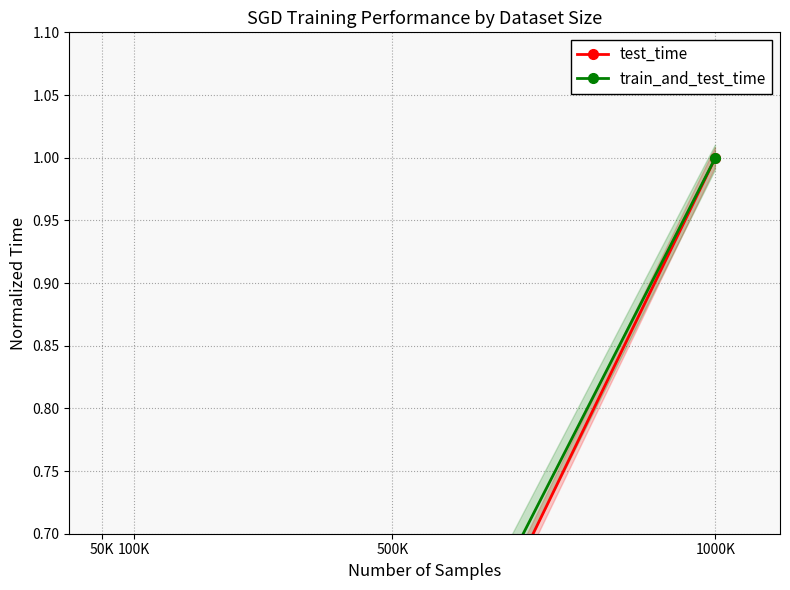

Is it true that train_and_test_time equals 1.0 at 1000K?

True